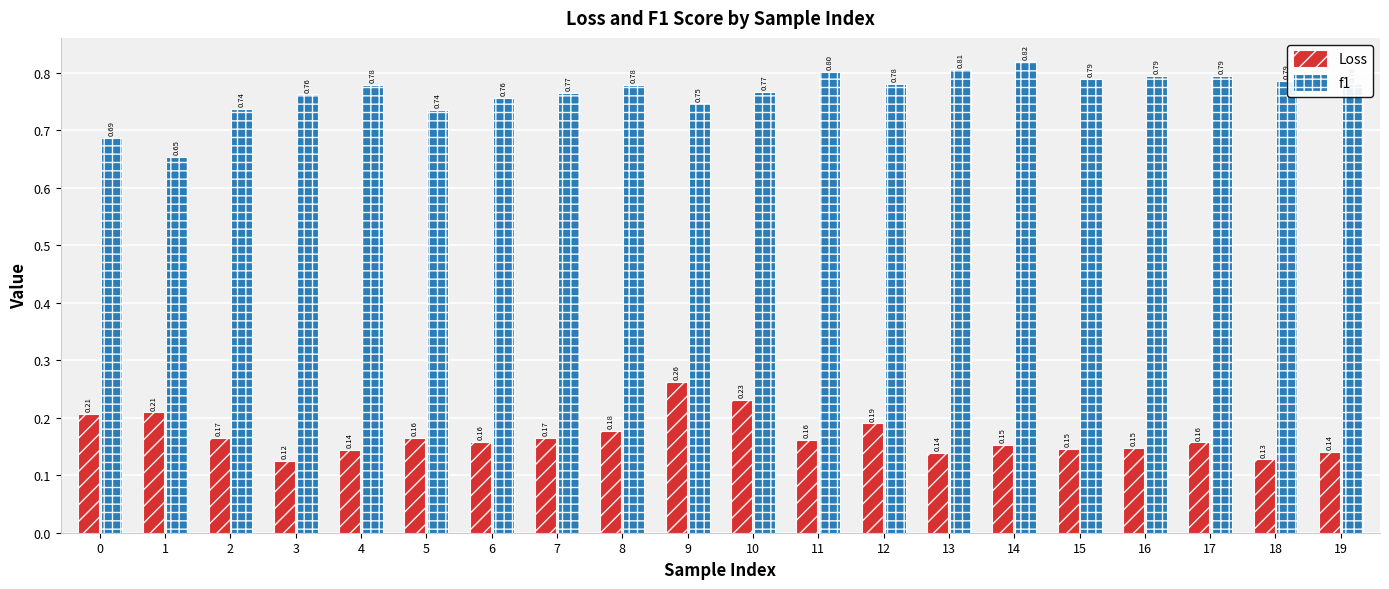

List the series in order of their peak value, lowest first.

Loss, f1